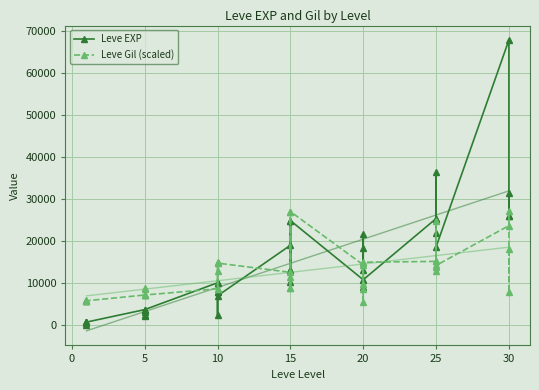

Which series changed the most between 5 and 15?

Leve EXP